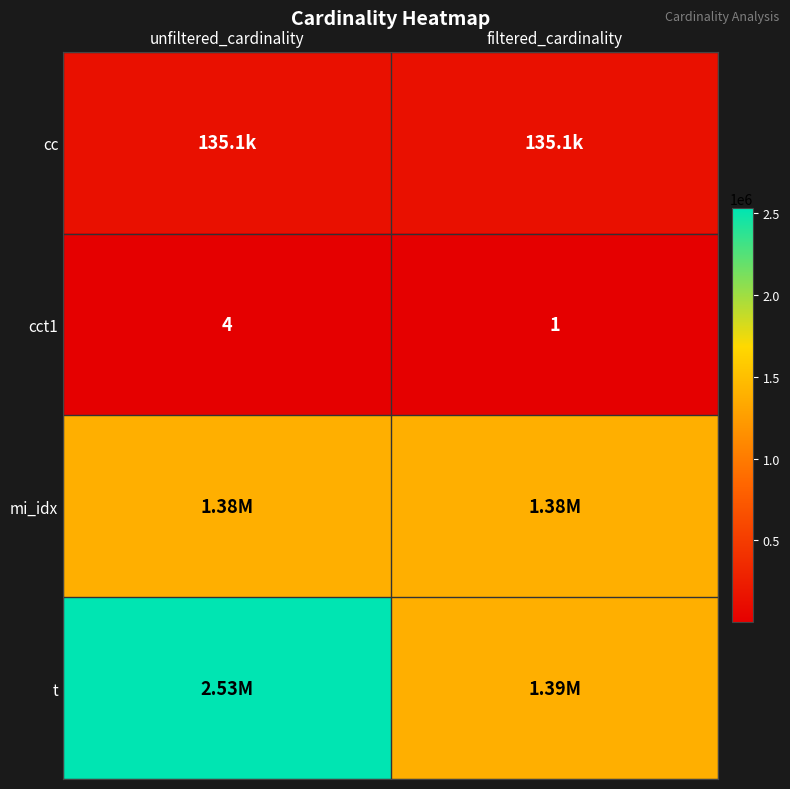

List the labels in order of cct1 value, smallest first.

filtered_cardinality, unfiltered_cardinality